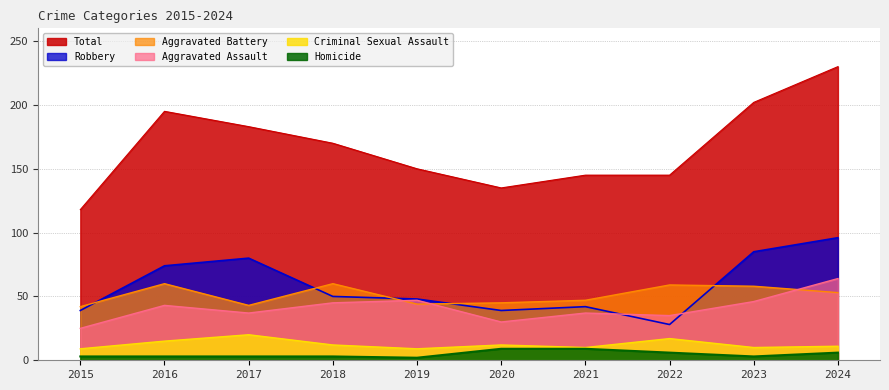

Which category has the highest value in the Aggravated Battery series?

2016